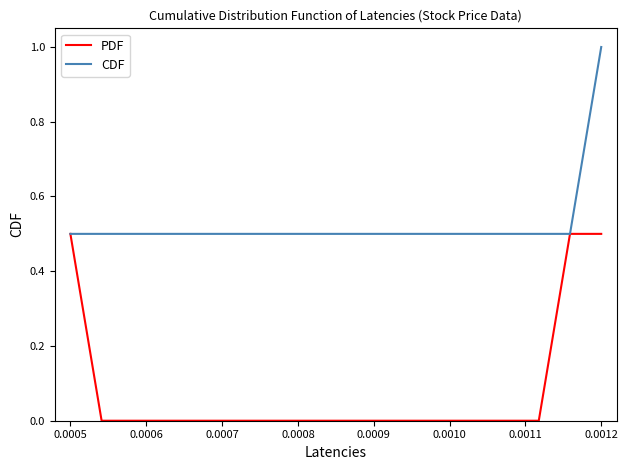

What are all the series names shown in the legend?

PDF, CDF